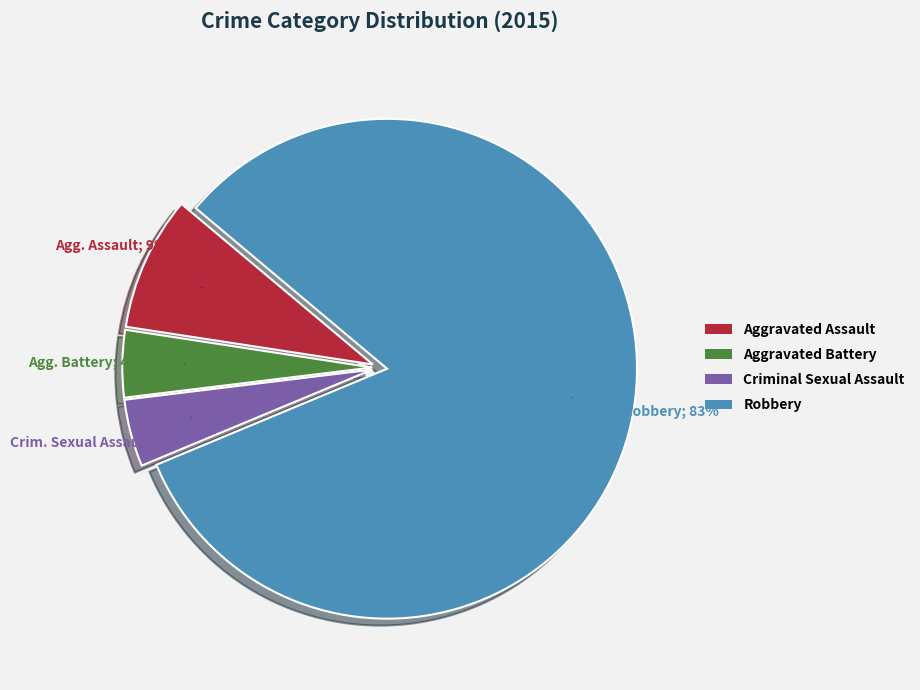

Rank the categories by value from lowest to highest.

Aggravated Battery, Criminal Sexual Assault, Aggravated Assault, Robbery